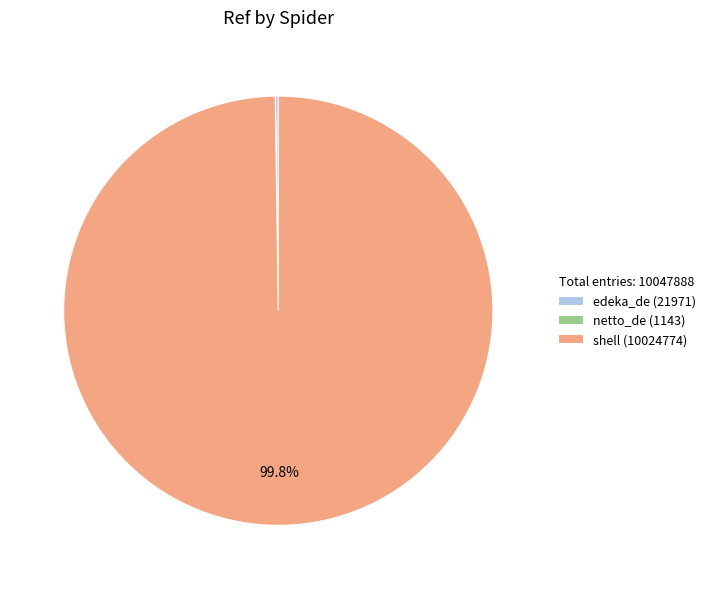

What is the largest slice in the pie chart?

shell (10024774)